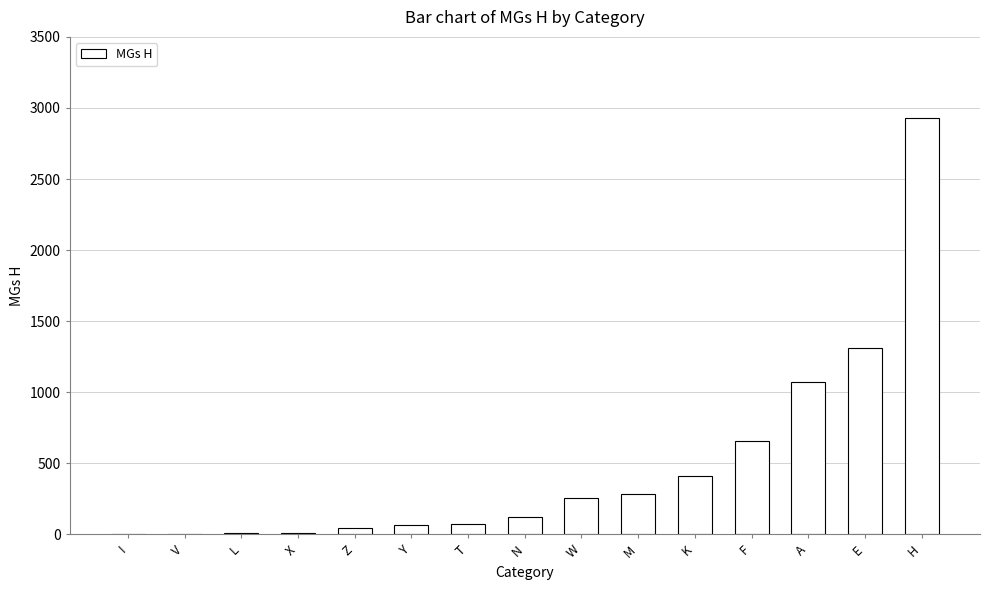

What value does the data have at K?

412